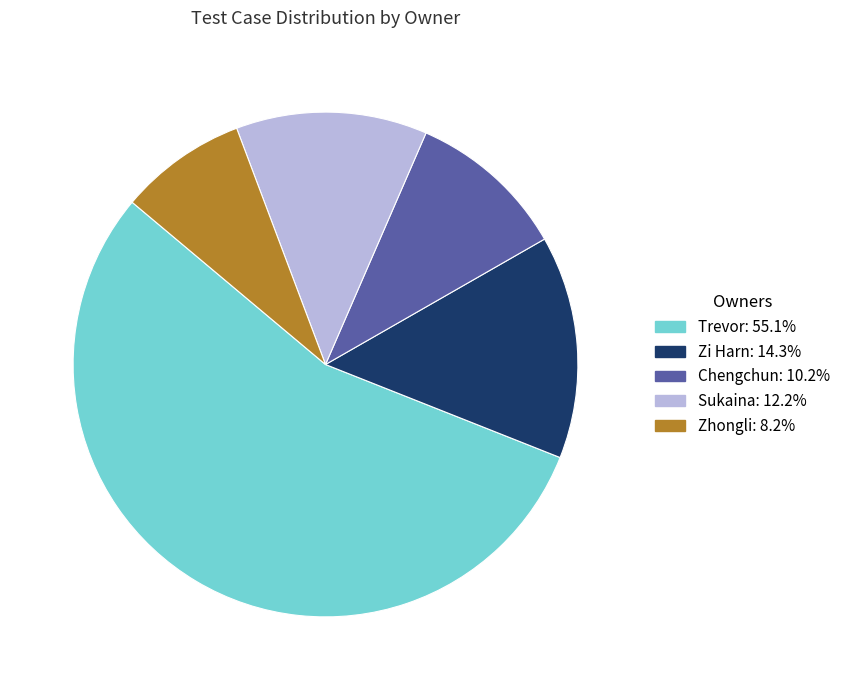

Is there a majority slice in this chart?

Yes